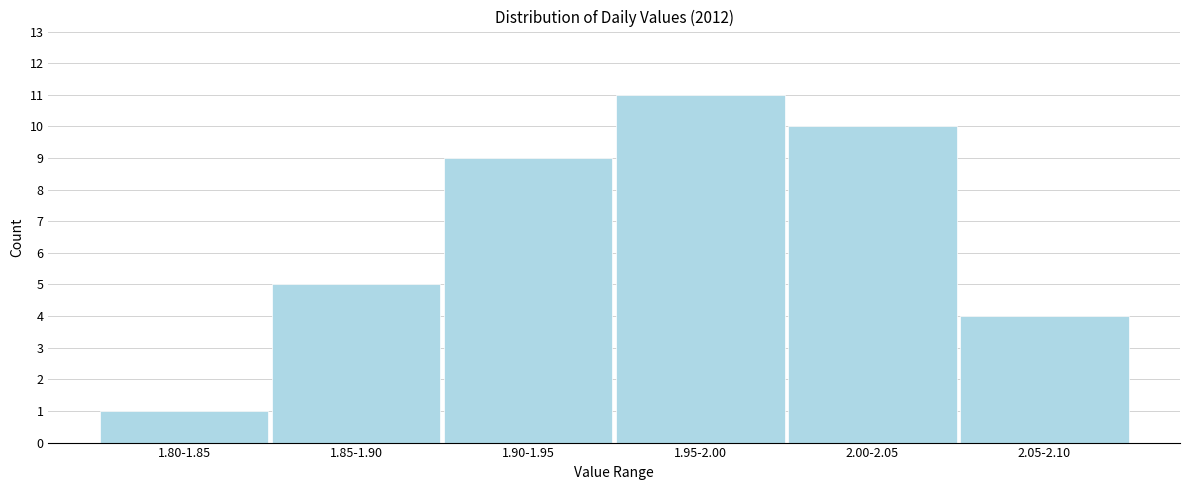

Reading left to right, what are all the values shown in this chart?

1.80-1.85=1	1.85-1.90=5	1.90-1.95=9	1.95-2.00=11	2.00-2.05=10	2.05-2.10=4